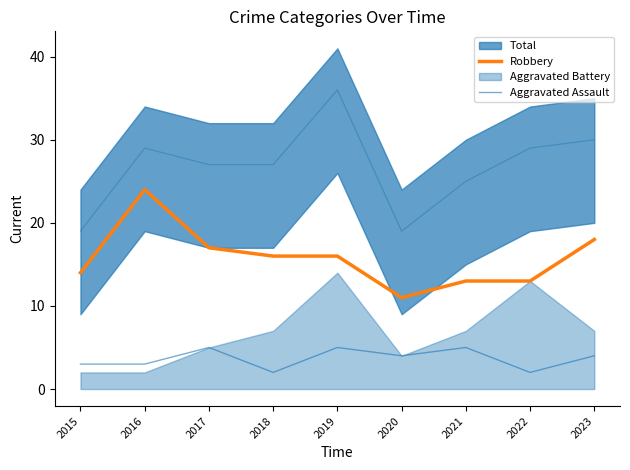

Between 2016 and 2020, which series saw the biggest shift?

Robbery